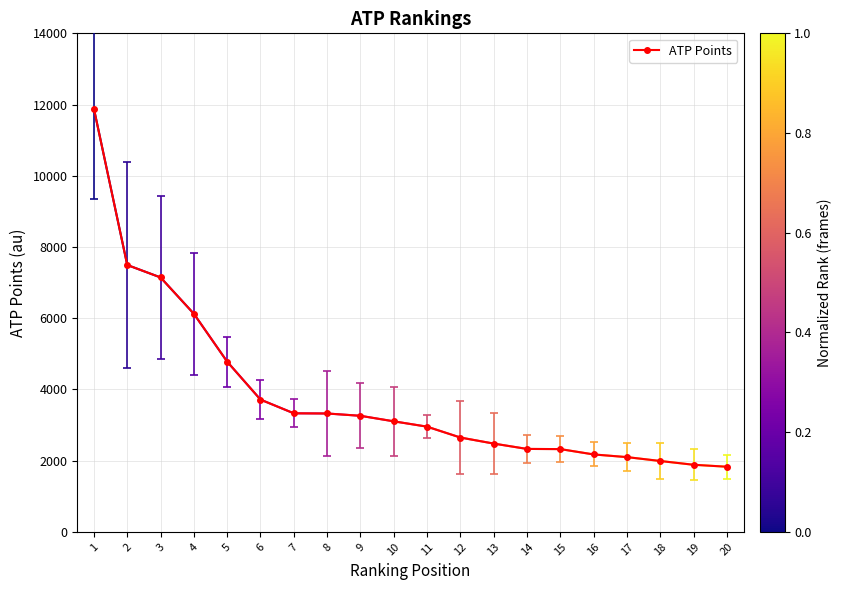

What is the sum of all values?

76881